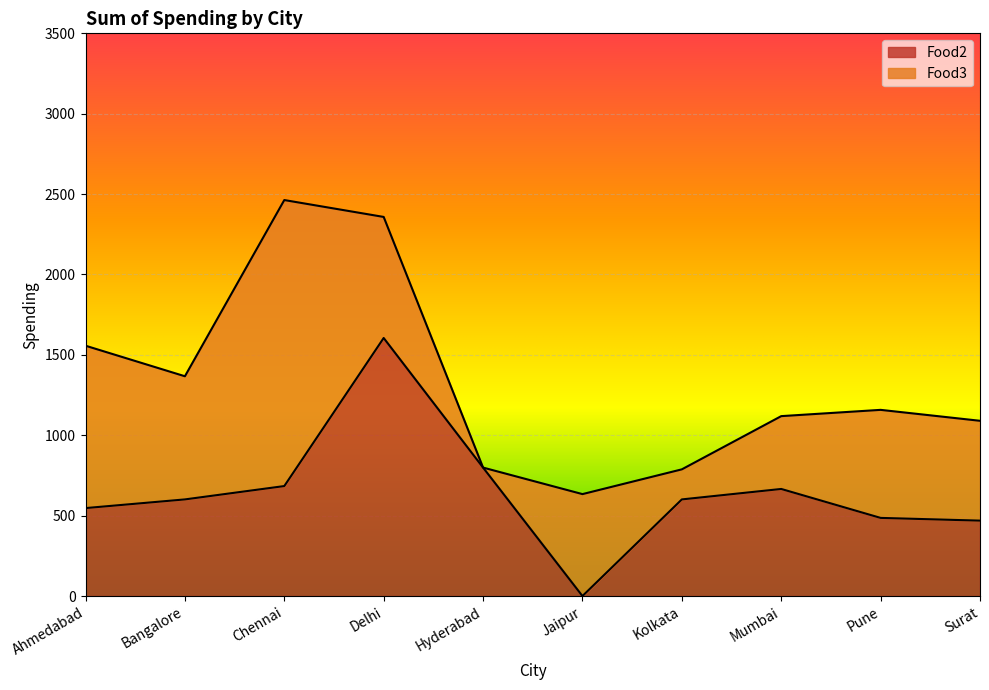

What is the total value across all series at Delhi?

2358